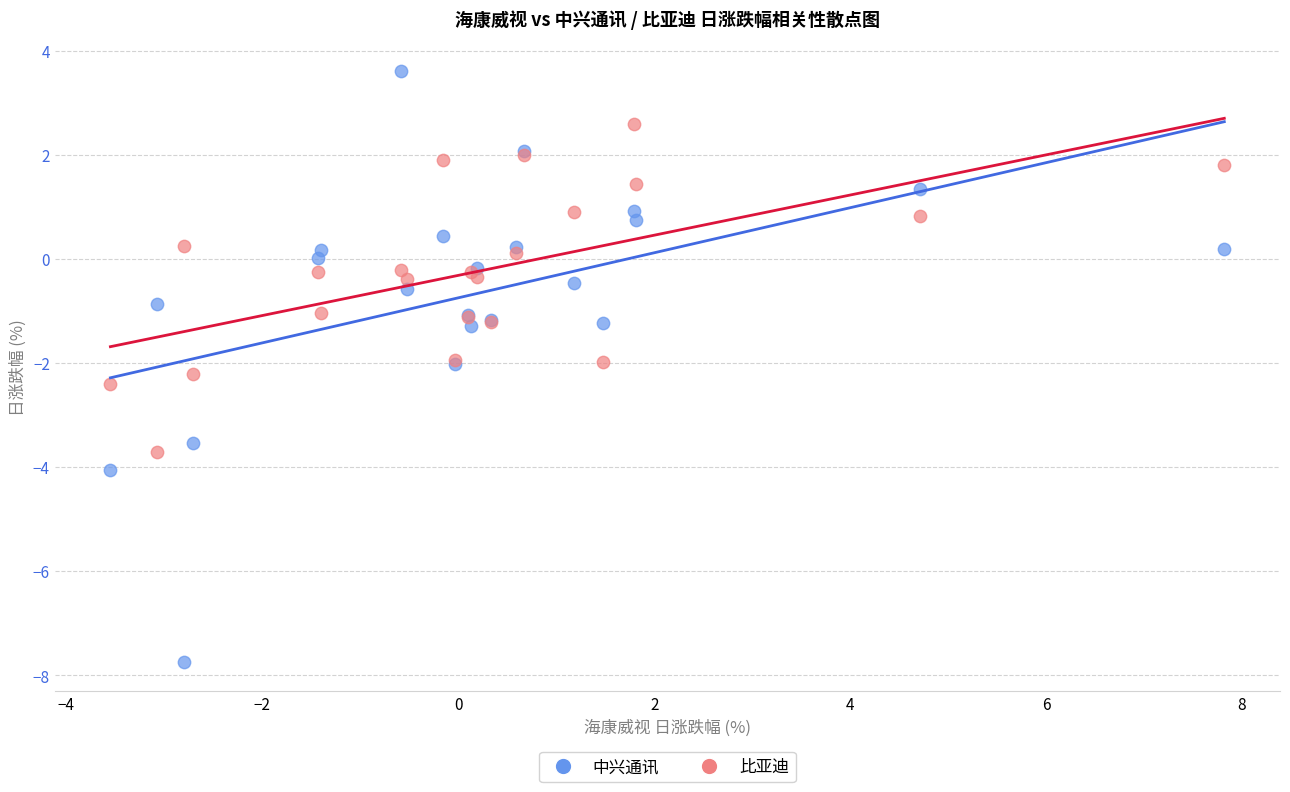

Which series has the widest spread of Y values?

中兴通讯